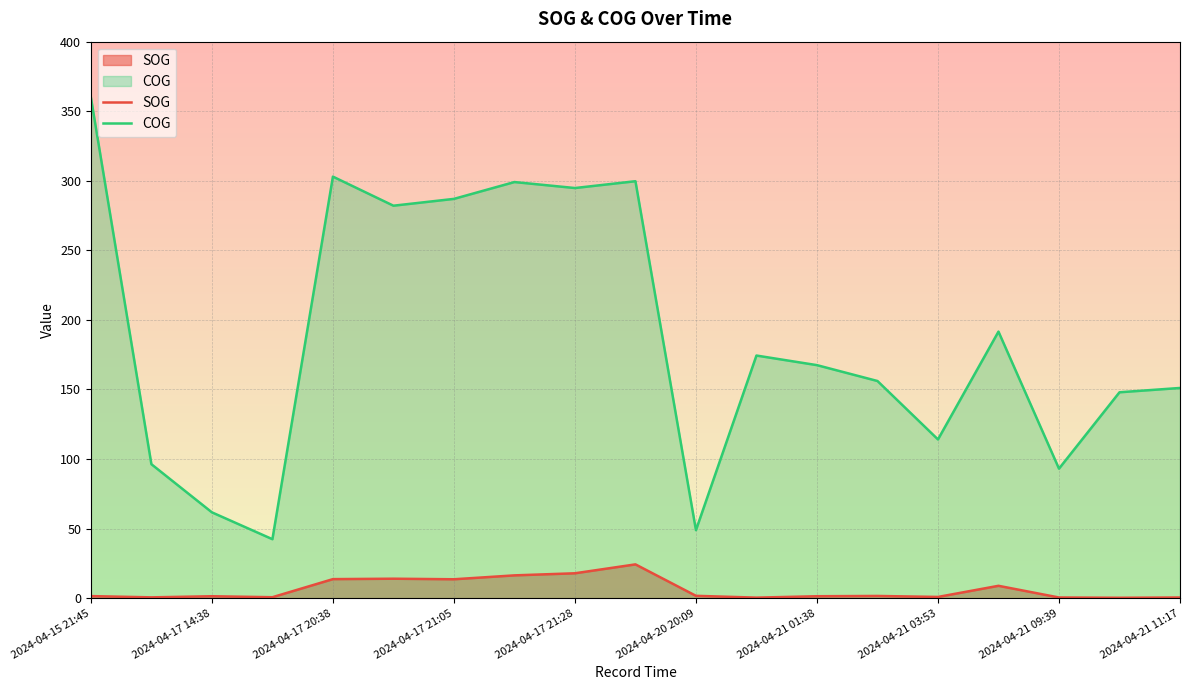

How many data points in COG are above 167?

10